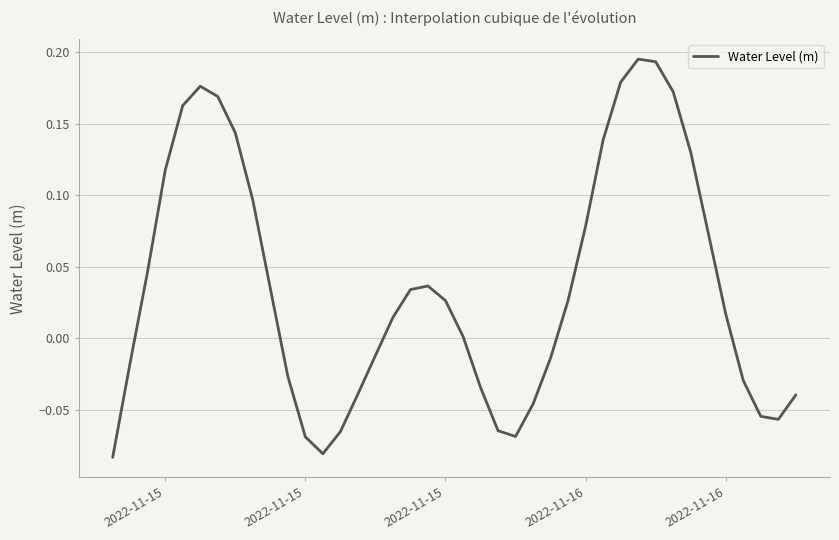

What is the difference between the second highest and second lowest values?

0.3